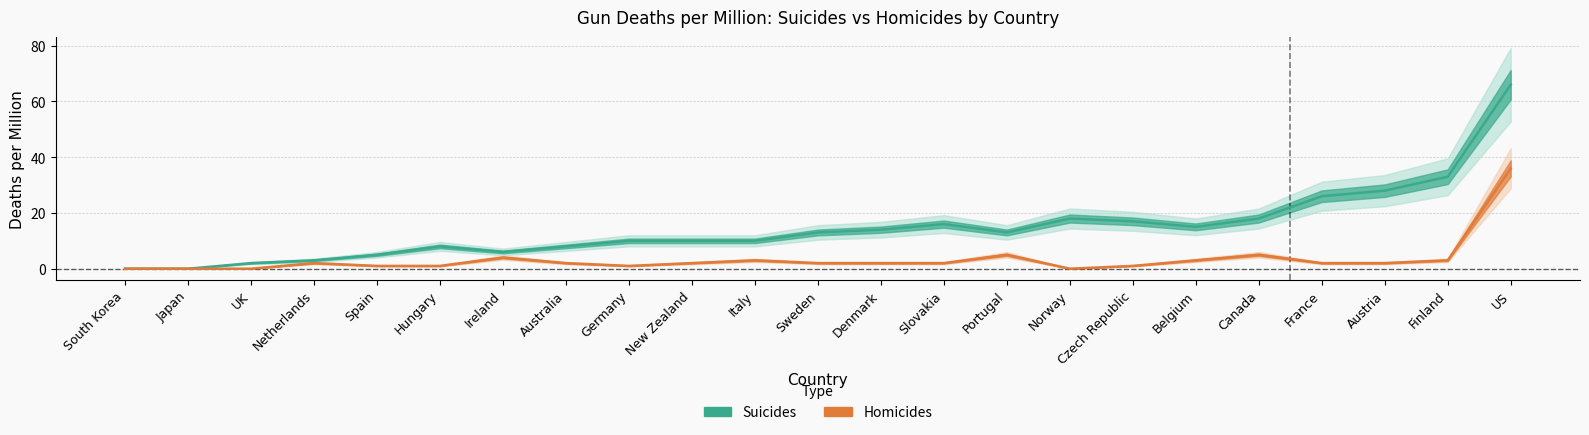

At how many categories does at least one series exceed 53?

1